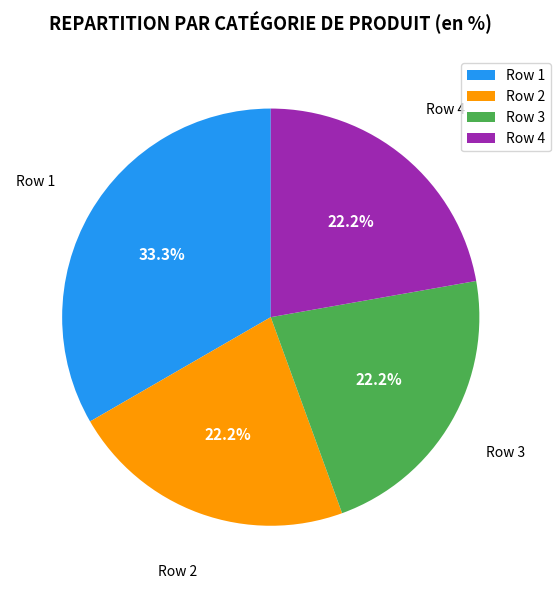

What is the total percentage of Row 2 and Row 3?

44.4%